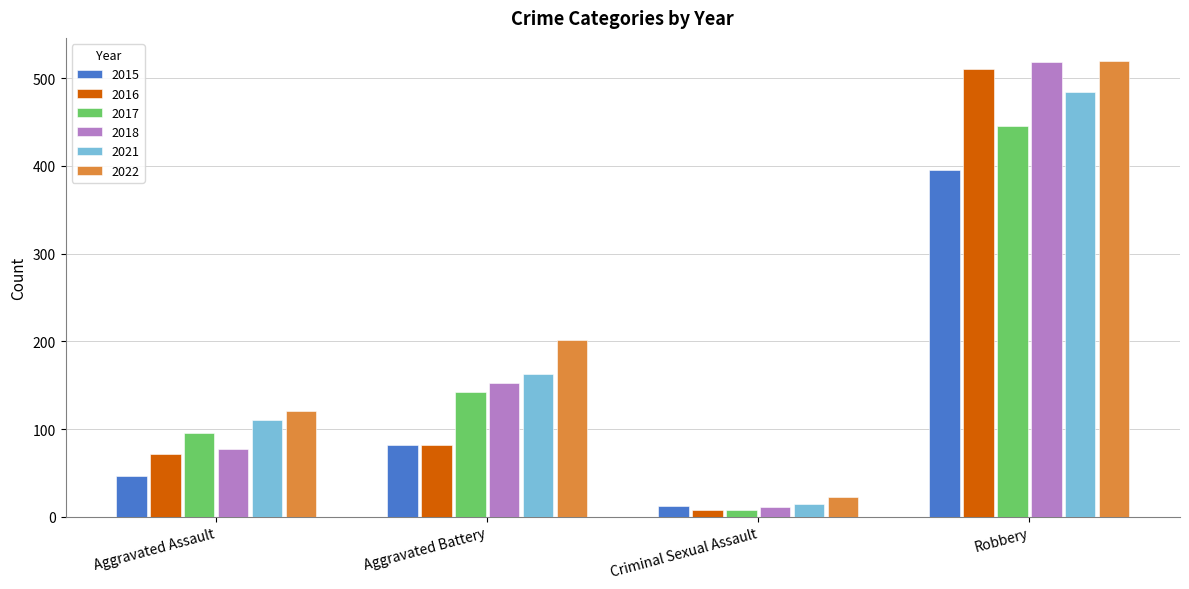

What is the approximate value of 2018 at Robbery?

519